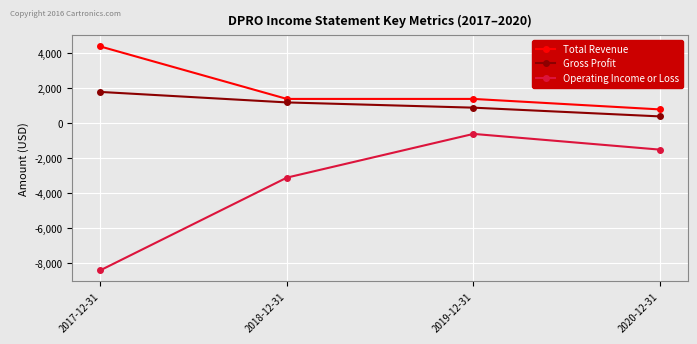

Which series has the largest range (max minus min)?

Operating Income or Loss